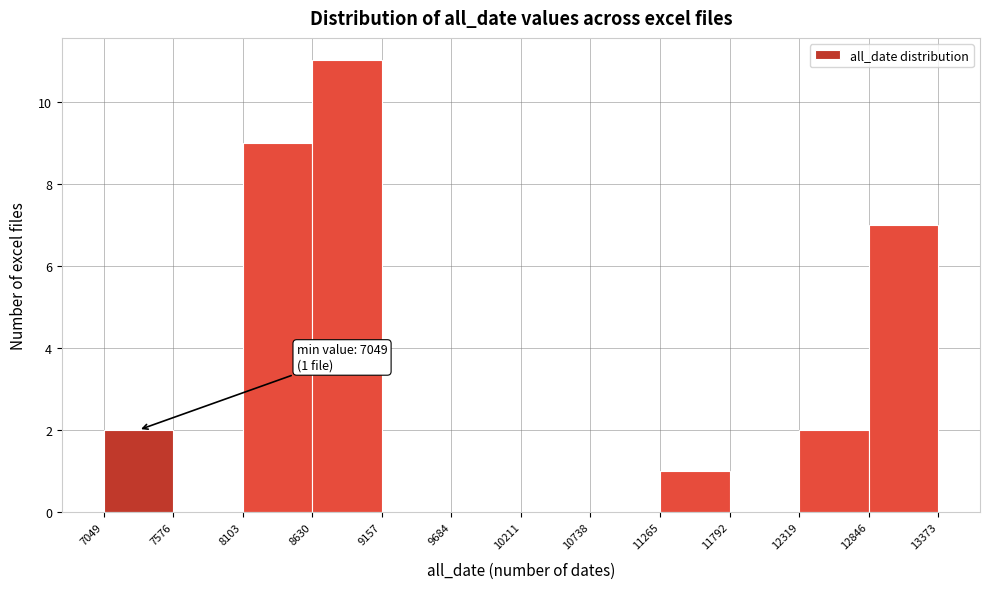

Over which range of the x-axis is the bar tallest?

8630 to 9157